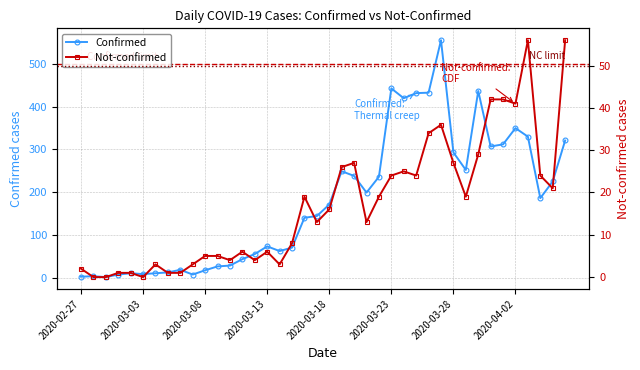

What is the spread (max minus min) of values at 2020-04-03?

274